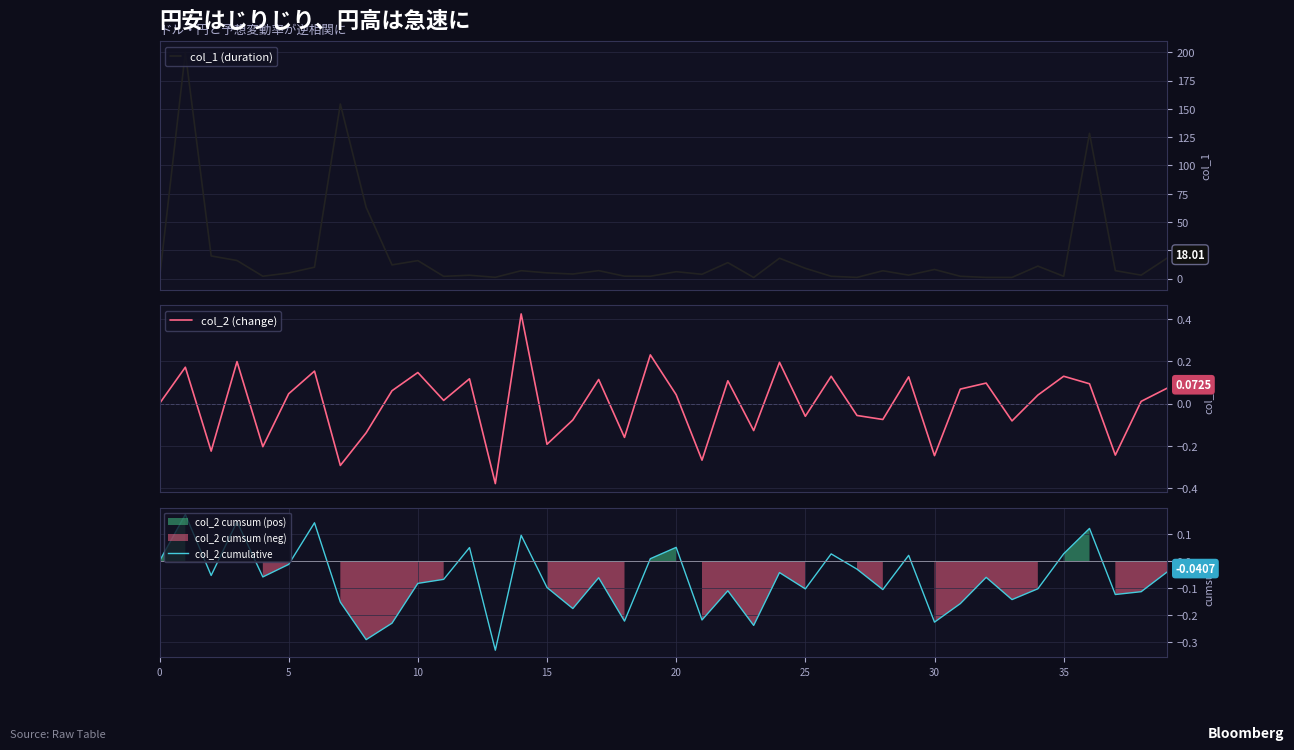

True or false: col_2 cumulative and col_1 (duration) intersect in this chart.

False